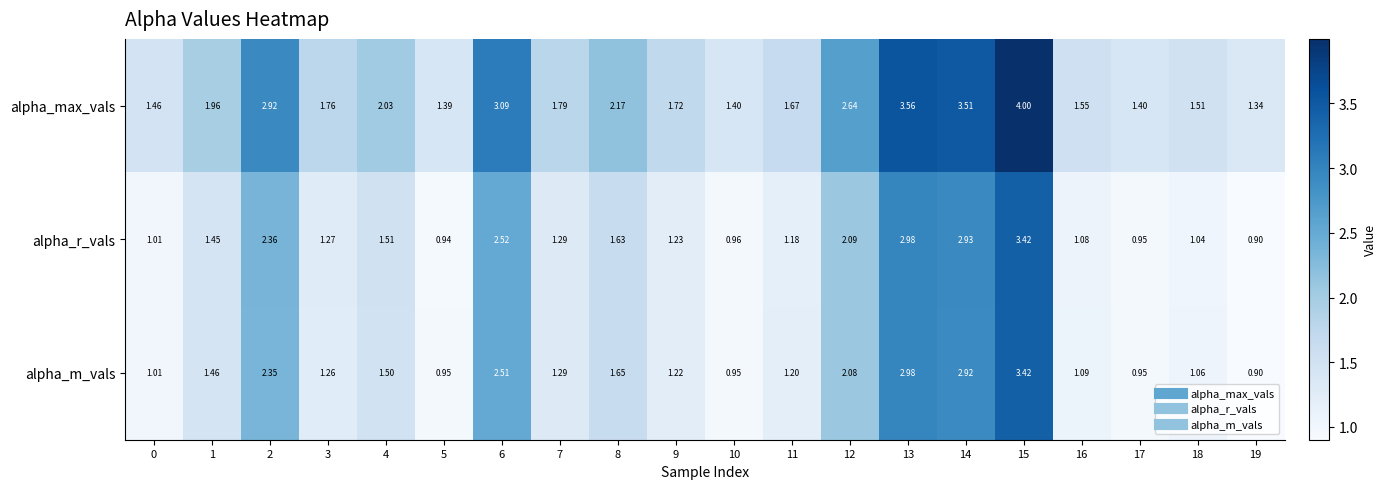

Which series has the largest total across all categories?

alpha_max_vals